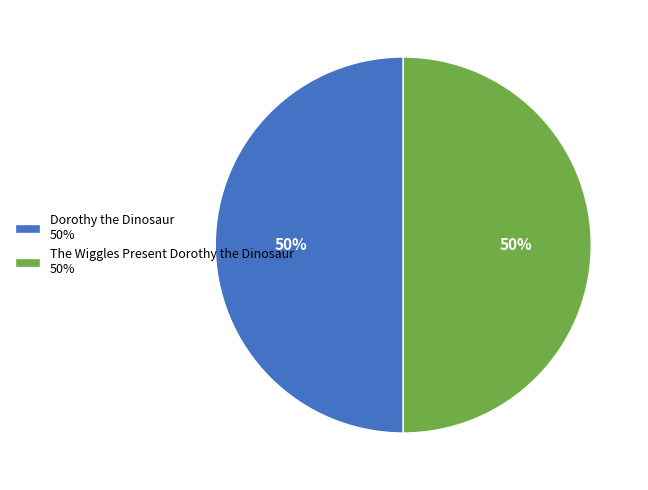

The Dorothy the Dinosaur 50% slice represents 50% of the pie. True or false?

True